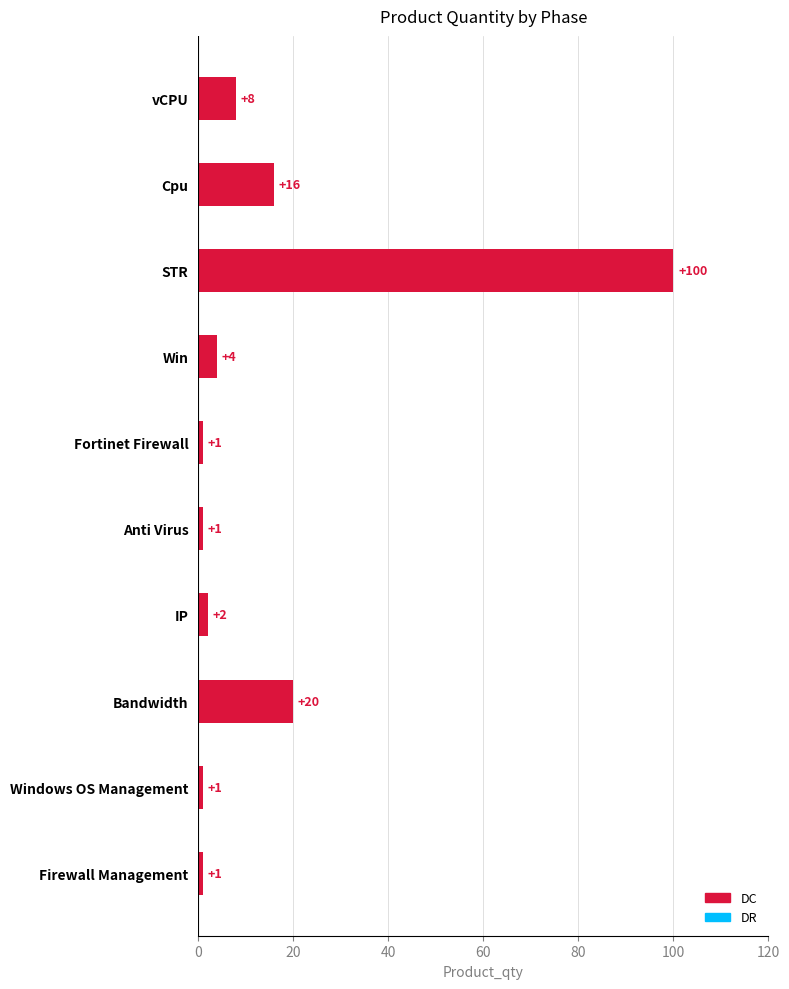

Are the bars grouped side by side (vs. stacked)?

No